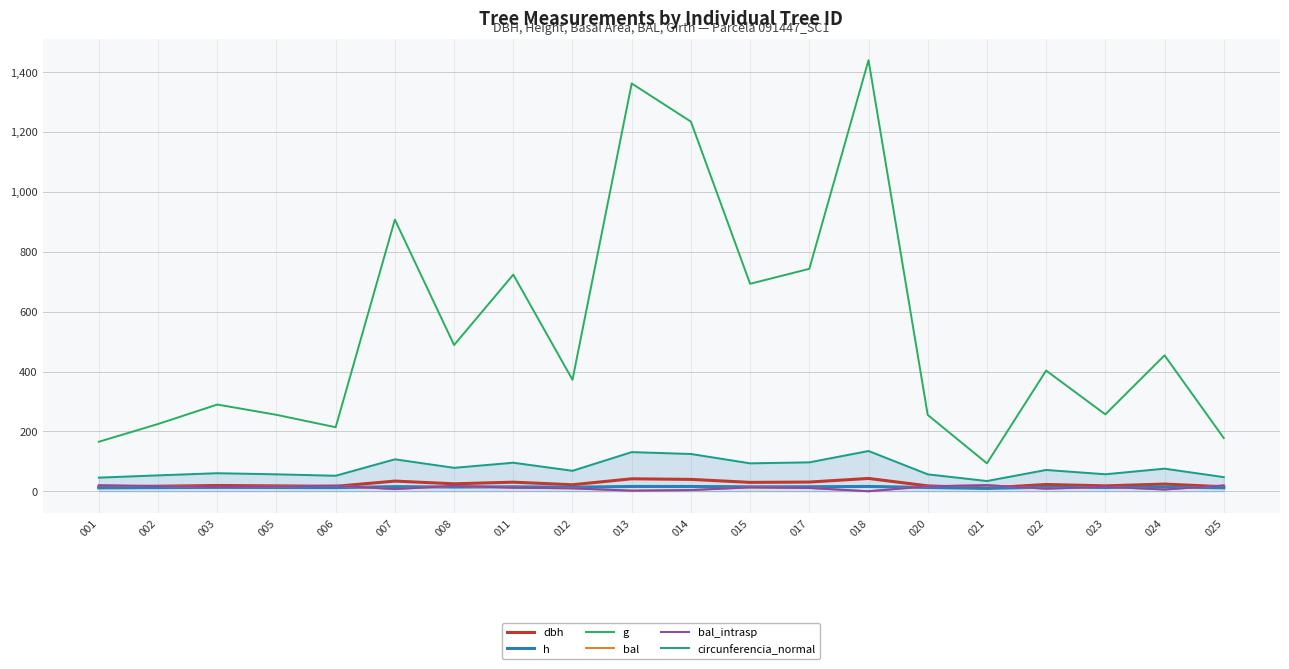

Rank the series by their maximum value, from lowest to highest.

h, bal, bal_intrasp, dbh, circunferencia_normal, g